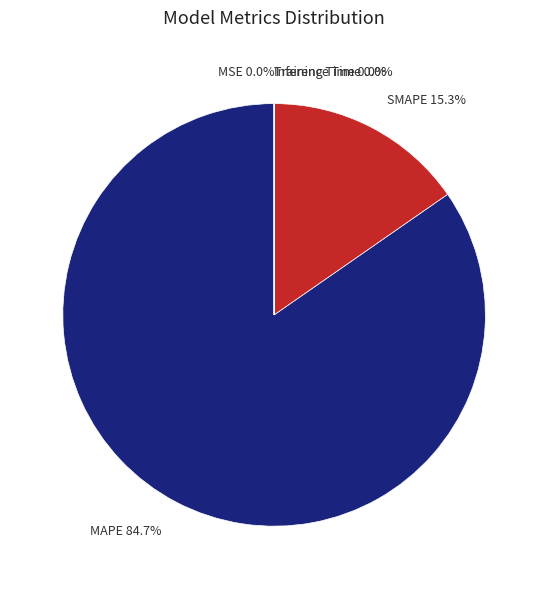

What percentage is NOT represented by MAPE?

15.3%